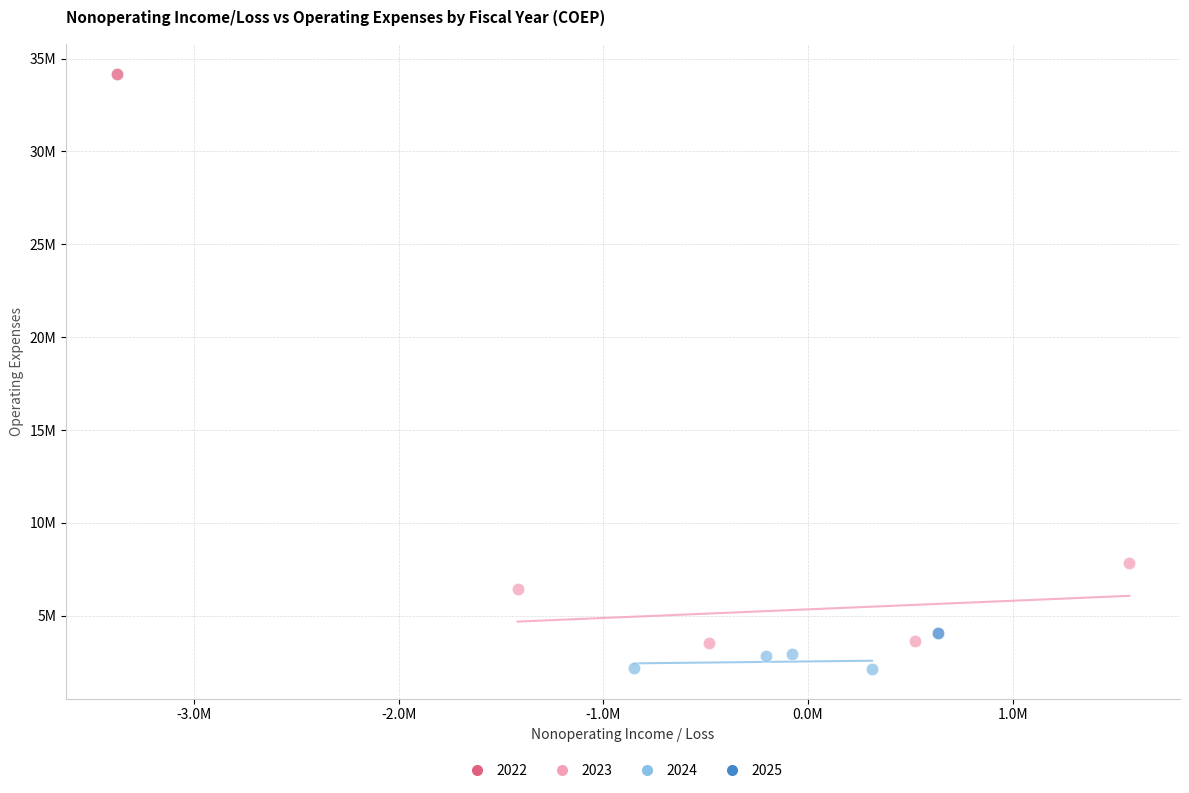

What are all the series names shown in the legend?

2022, 2023, 2024, 2025